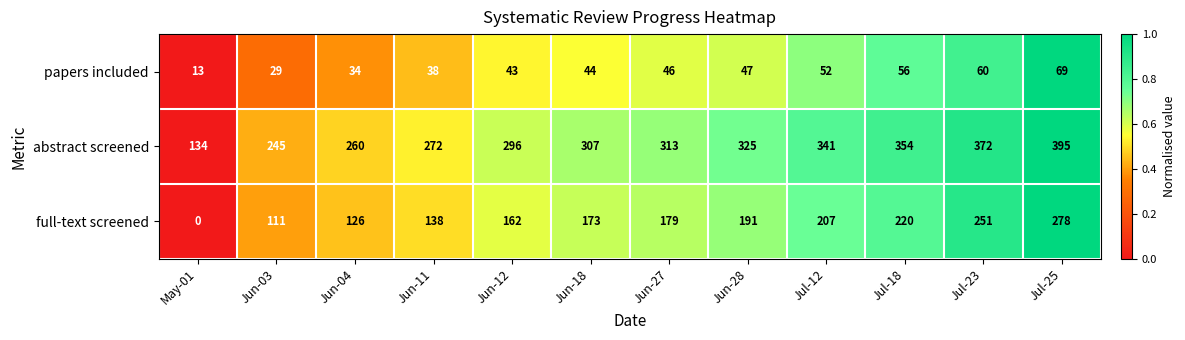

What is the spread (max minus min) of values at Jul-25?

326